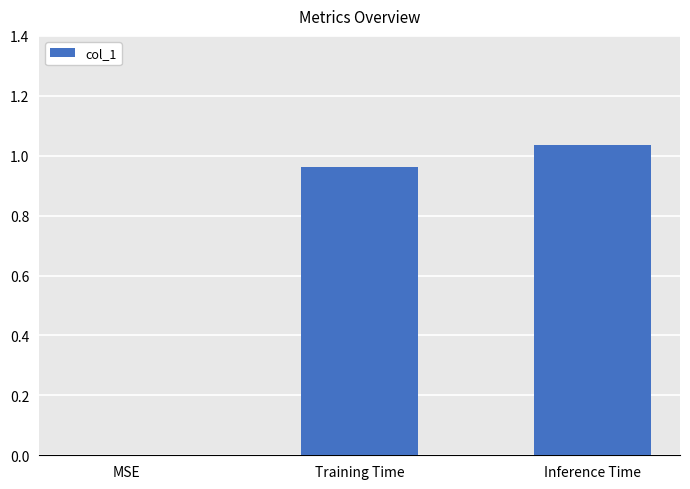

At which category does the chart reach its peak across all series?

Inference Time